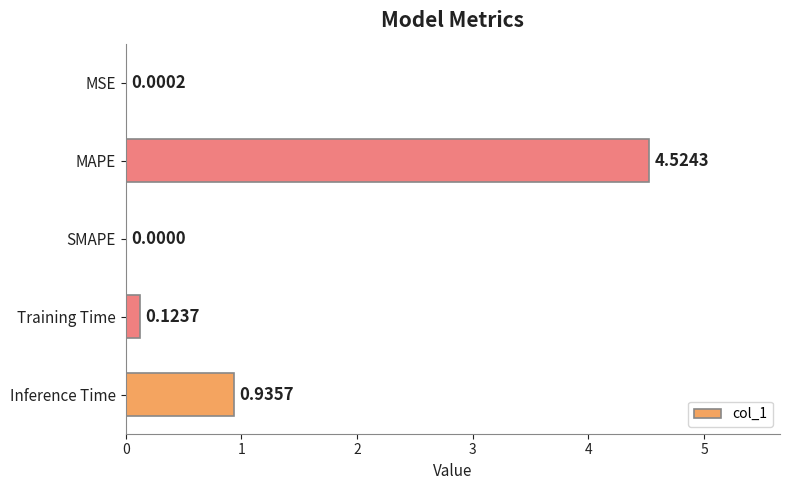

What is the sum of all values?

5.6